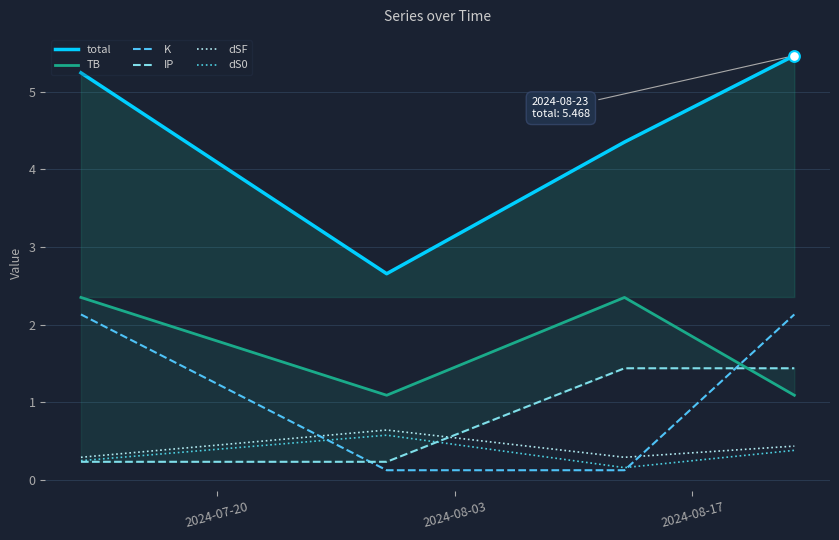

Which series reaches the maximum Y coordinate?

total